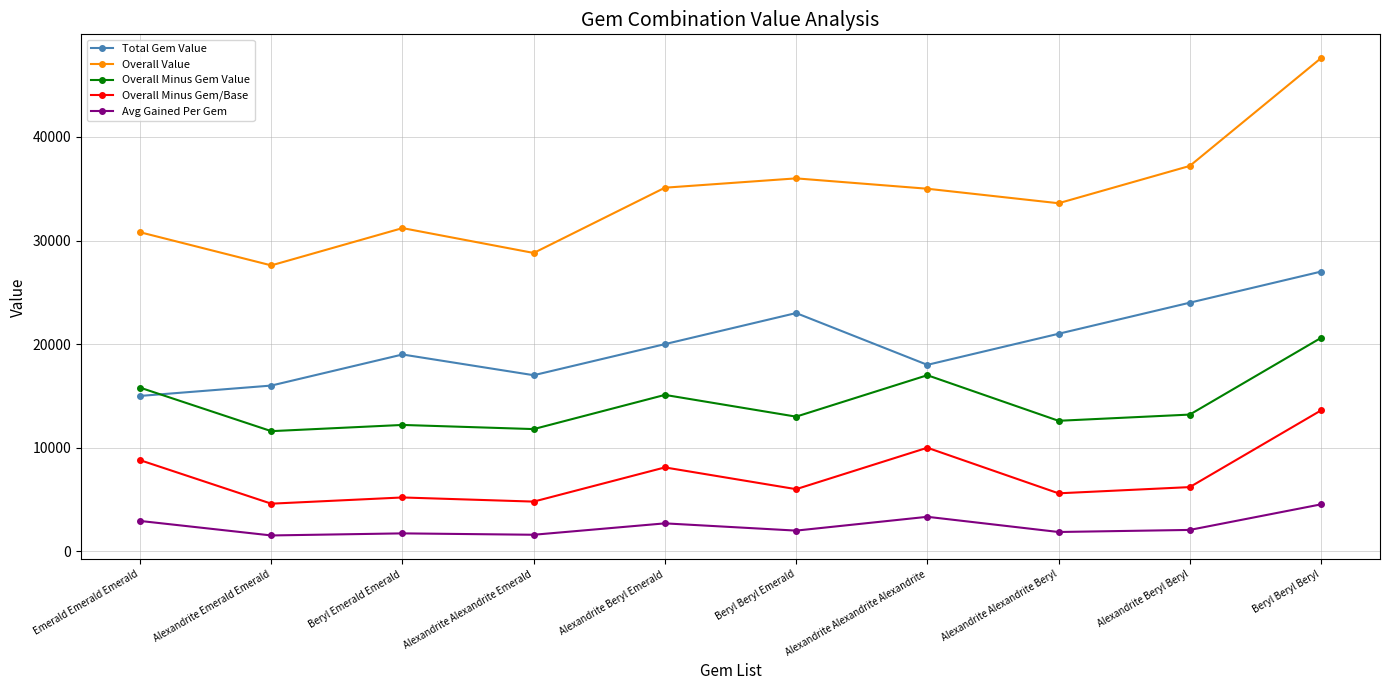

Which series has the largest total across all categories?

Overall Value